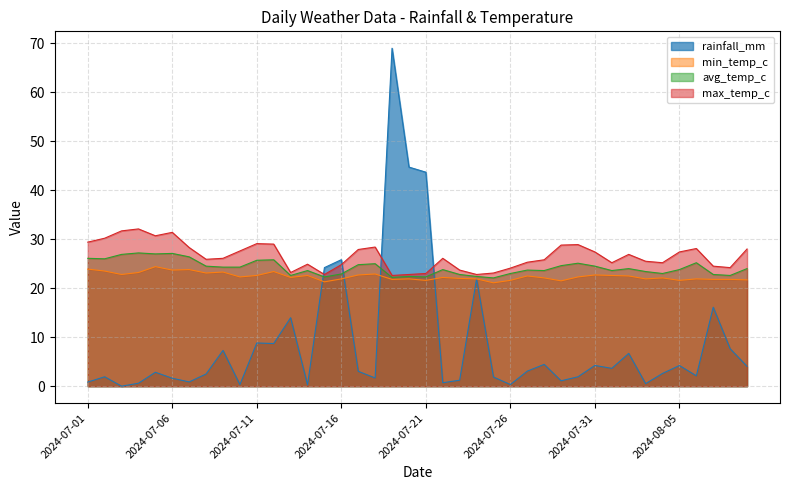

What is the difference between the maximum and minimum values in the avg_temp_c series?

5.1